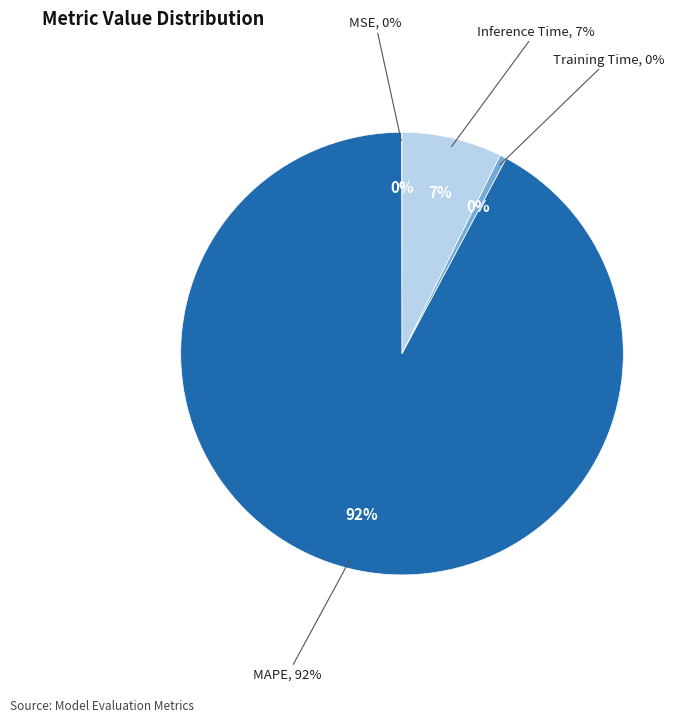

What is the change in value from MSE to MAPE?

+13.5